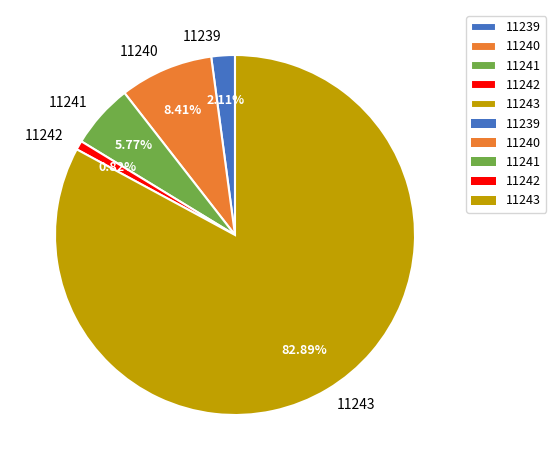

Rank the categories by value from lowest to highest.

11242, 11239, 11241, 11240, 11243